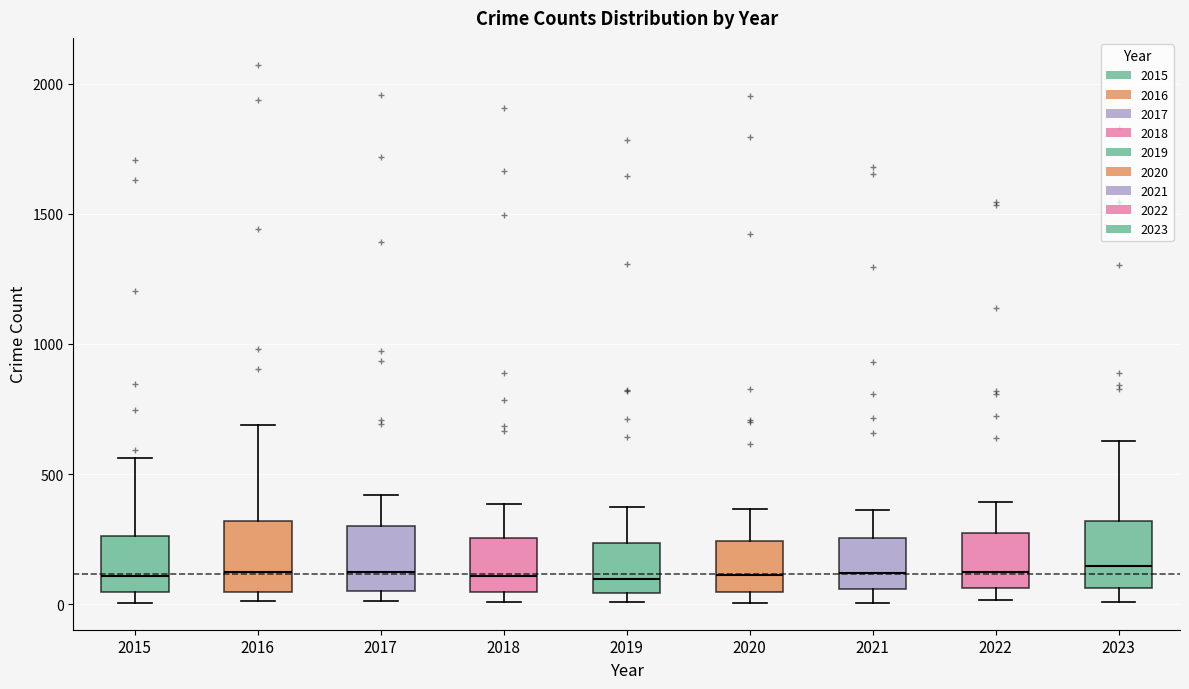

Where is the lower edge of the box at x = 2018 on the y-axis? The values are not printed on the chart, so give them approximately, as read against the axis.

50